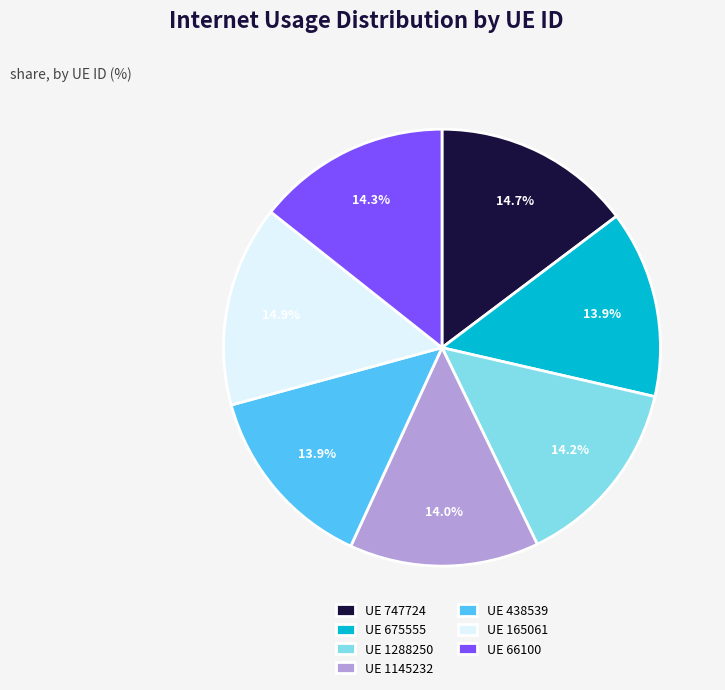

Does any single category account for the majority?

No